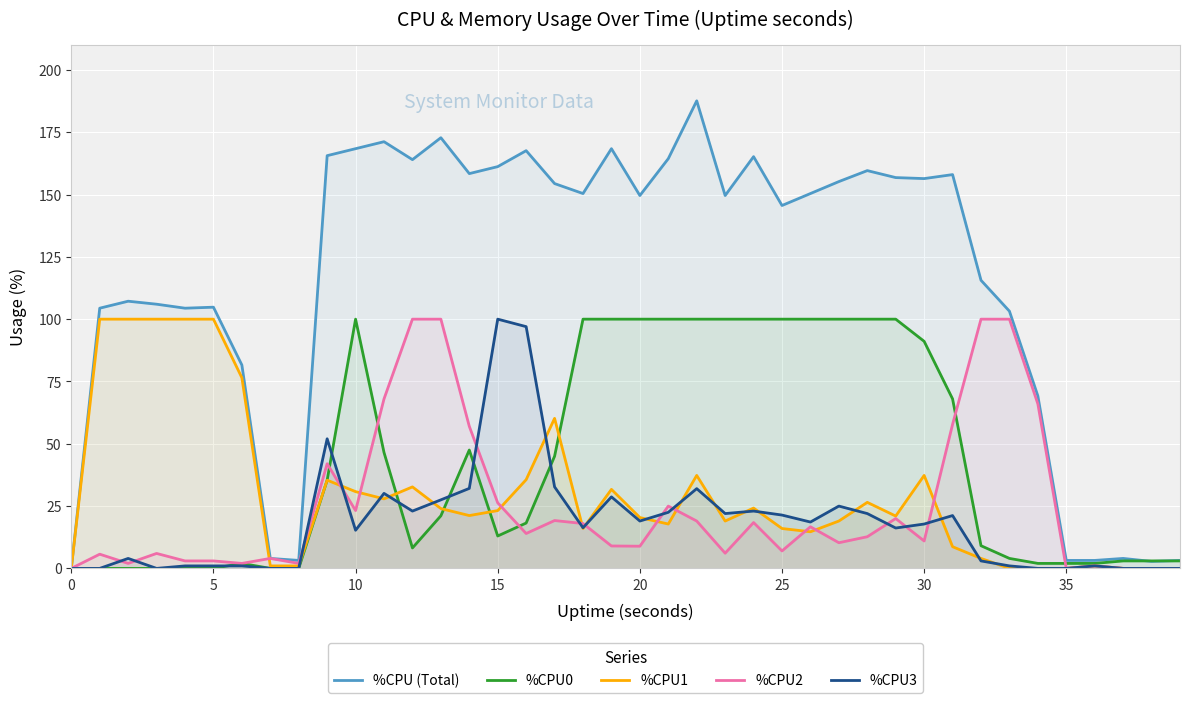

The %CPU3 series shows 15.3 at 10. True or false?

True